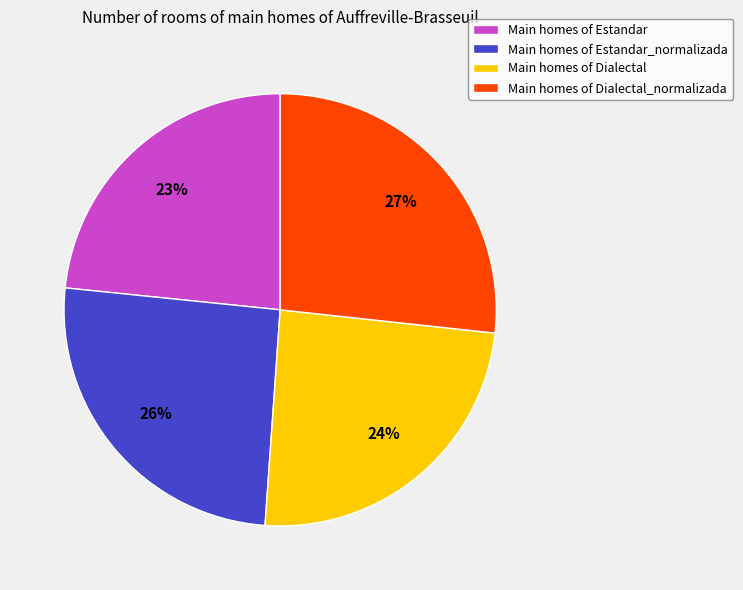

To the nearest percent, what is the average slice percentage?

25%